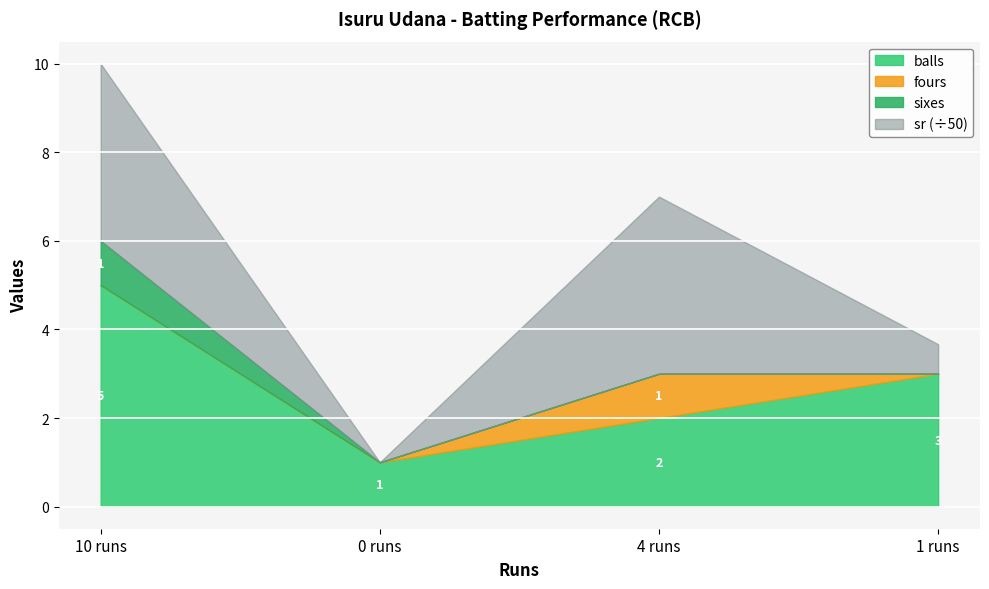

Reading left to right, extract all data points from this chart.

balls: 5.0	1.0	2.0	3.0
fours: 0.0	0.0	1.0	0.0
sixes: 1.0	0.0	0.0	0.0
sr: 200.0	0.0	200.0	33.3